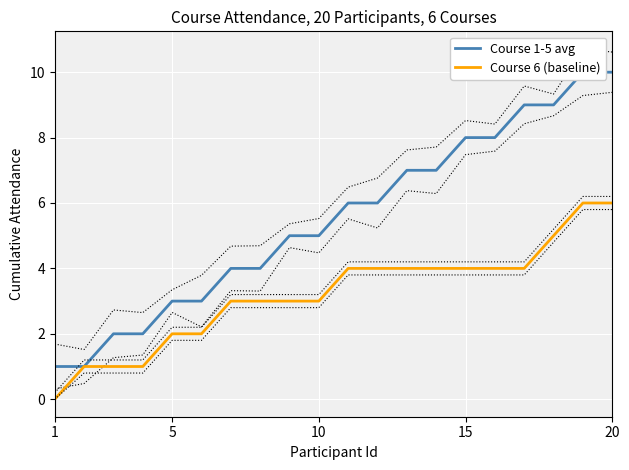

True or false: Course 6 (baseline) and Course 1-5 avg intersect in this chart.

False